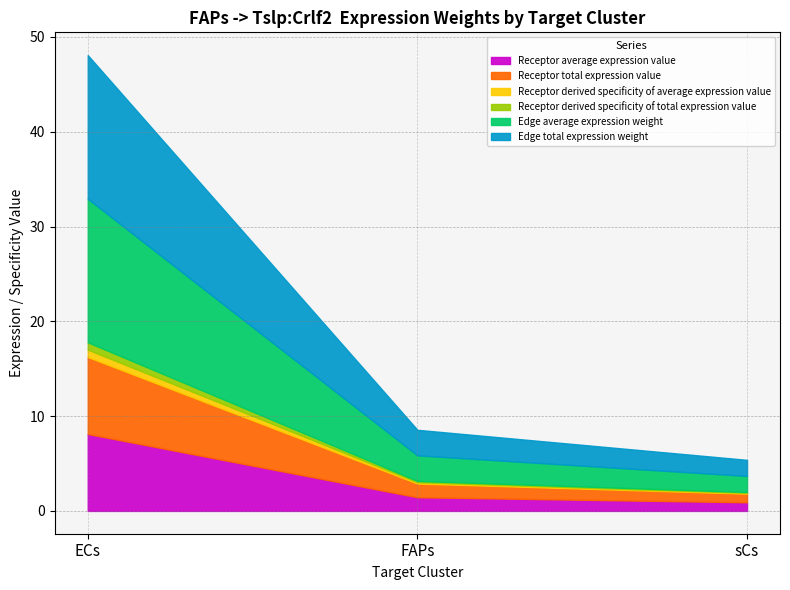

List the labels in order of Receptor total expression value value, largest first.

ECs, FAPs, sCs